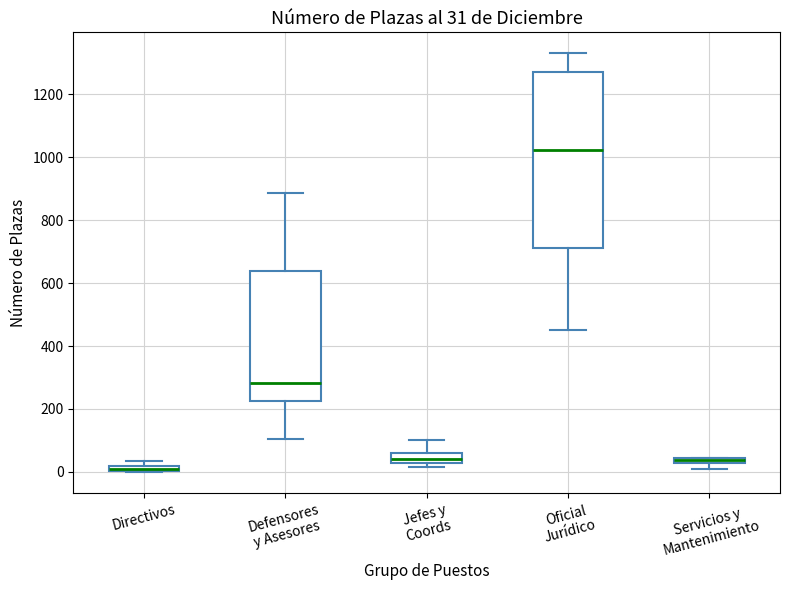

Comparing the boxes themselves (not the whiskers), which one is the tallest?

Oficial Jurídico